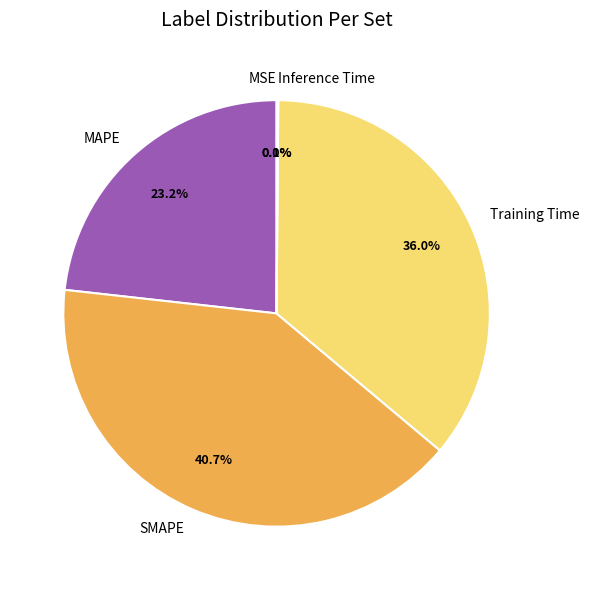

Which category has the biggest portion of the pie?

SMAPE